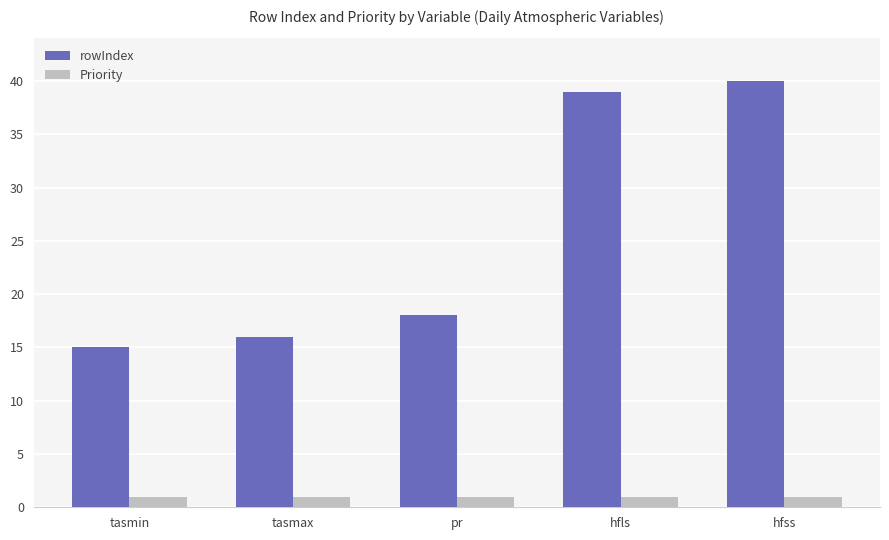

What is the label of the 4th bar from the right?

tasmax